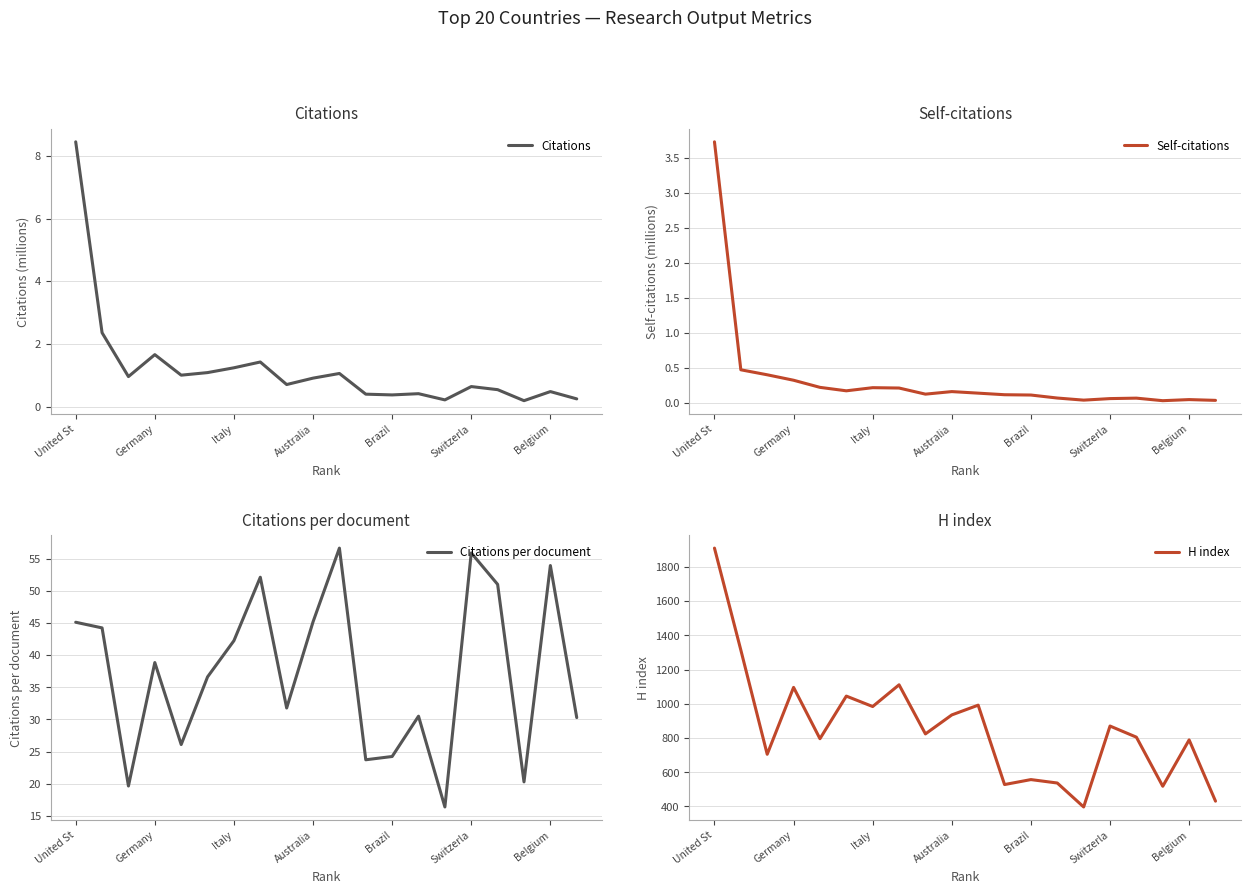

Is it true that Citations per document equals 16.3 at Brazil?

False